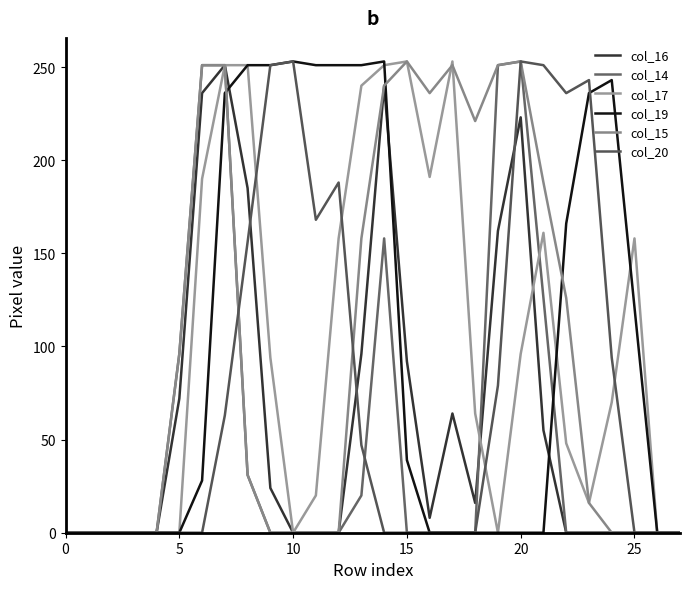

How many times do col_19 and col_15 cross each other?

3